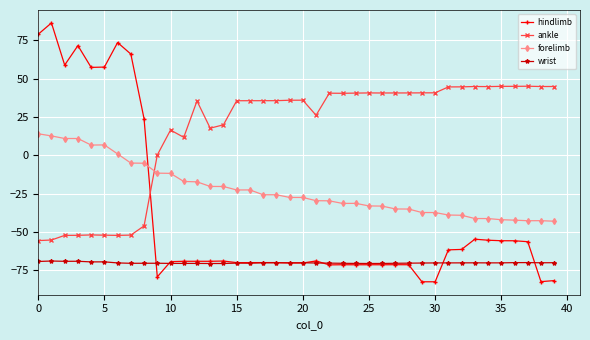

List the series in order of their overall mean, lowest first.

wrist, hindlimb, forelimb, ankle